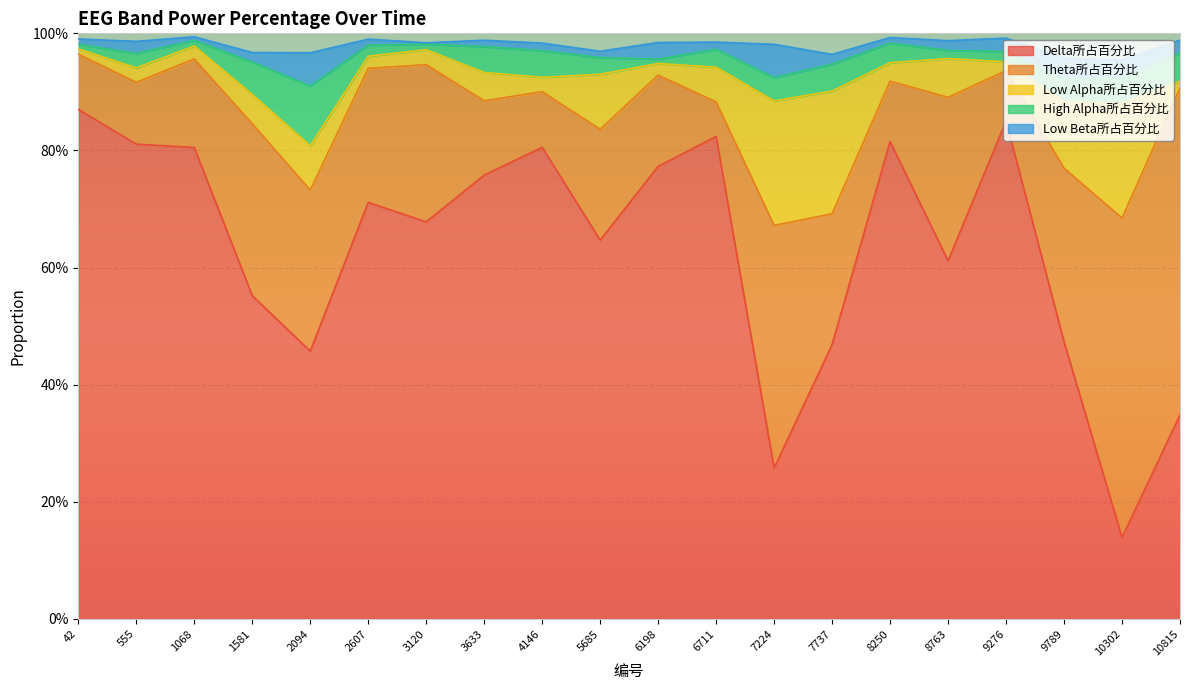

Count the number of categories in the chart.

20